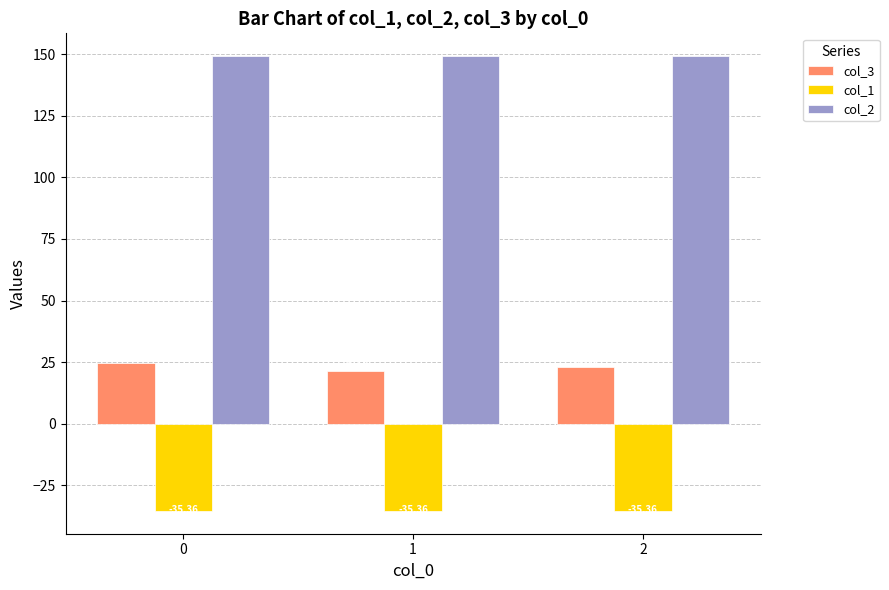

Count the number of data series in this chart.

3